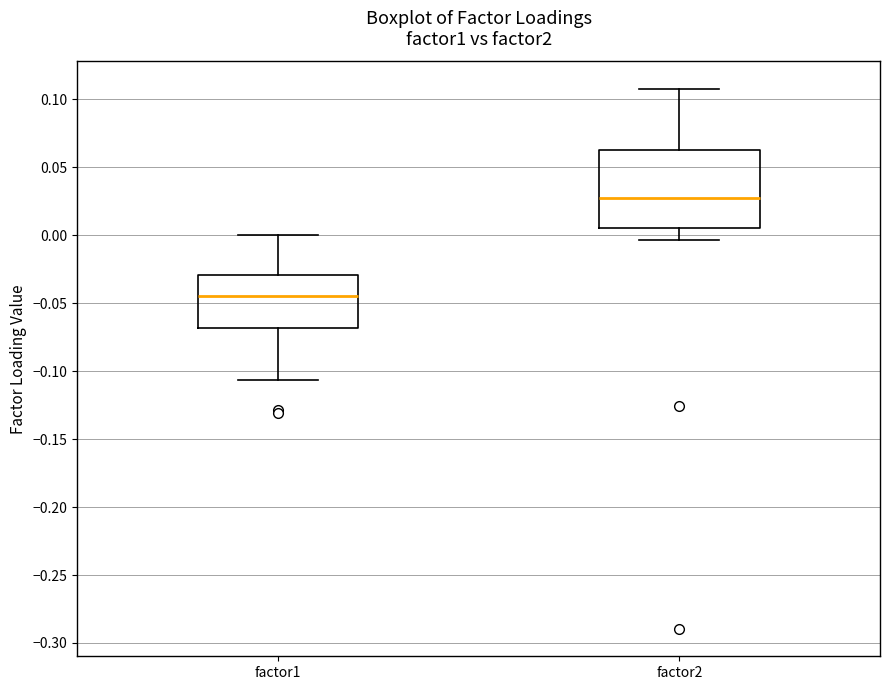

Reading left to right, transcribe this box plot: for each box, give where its median line is, the range the box spans, and where its two whiskers end, as read against the y-axis. The values are not printed on the chart, so give them approximately, as read against the axis.

factor1: median -0.045, box -0.070 to -0.030, whiskers -0.105 to 0.000
factor2: median 0.025, box 0.005 to 0.065, whiskers -0.005 to 0.110